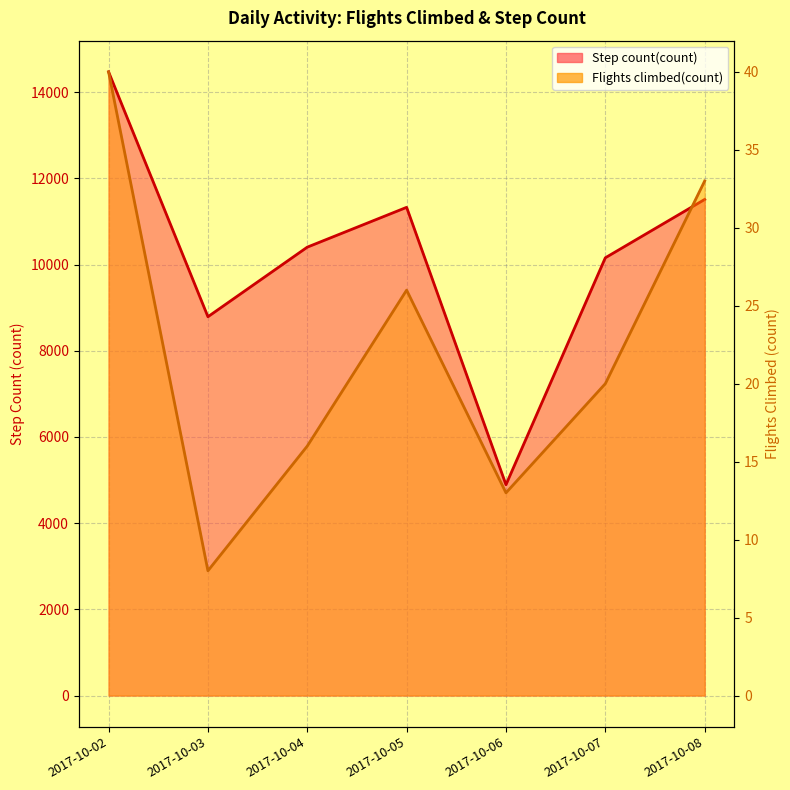

Reading left to right, what are all the values shown in this chart?

Flights climbed(count): 2017-10-02=40	2017-10-03=8	2017-10-04=16	2017-10-05=26	2017-10-06=13	2017-10-07=20	2017-10-08=33
Step count(count): 2017-10-02=14473	2017-10-03=8790	2017-10-04=10405	2017-10-05=11329	2017-10-06=4892	2017-10-07=10158	2017-10-08=11512